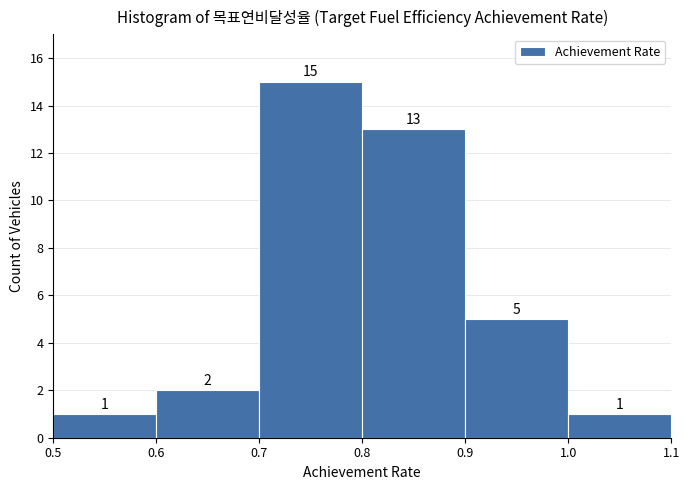

Reading left to right, transcribe this chart: for each bar, give the range it covers on the x-axis and its height.

0.5 to 0.6: 1
0.6 to 0.7: 2
0.7 to 0.8: 15
0.8 to 0.9: 13
0.9 to 1.0: 5
1.0 to 1.1: 1